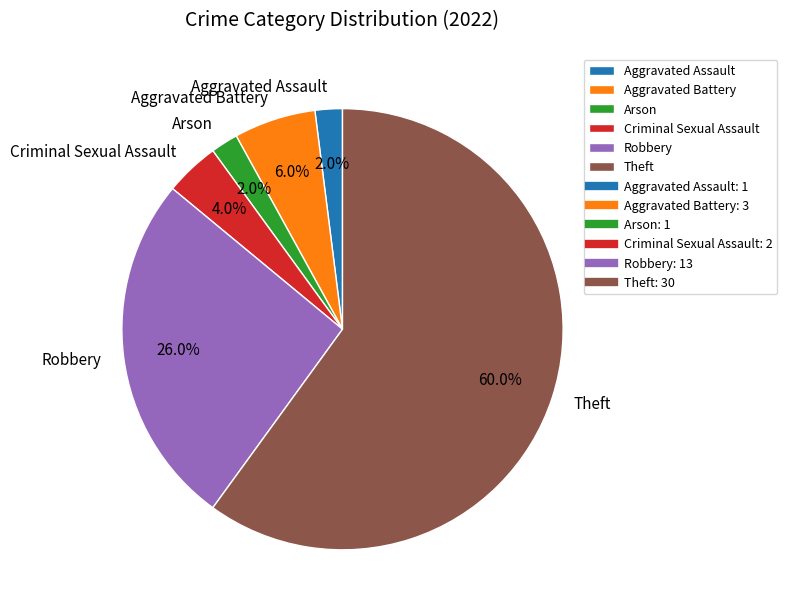

How many slices are in this pie chart?

6